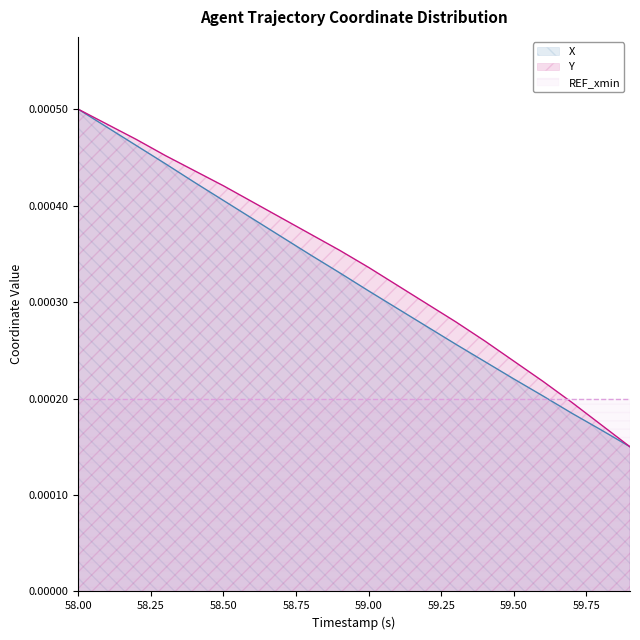

Count the X values in the range 0 to 1.

20